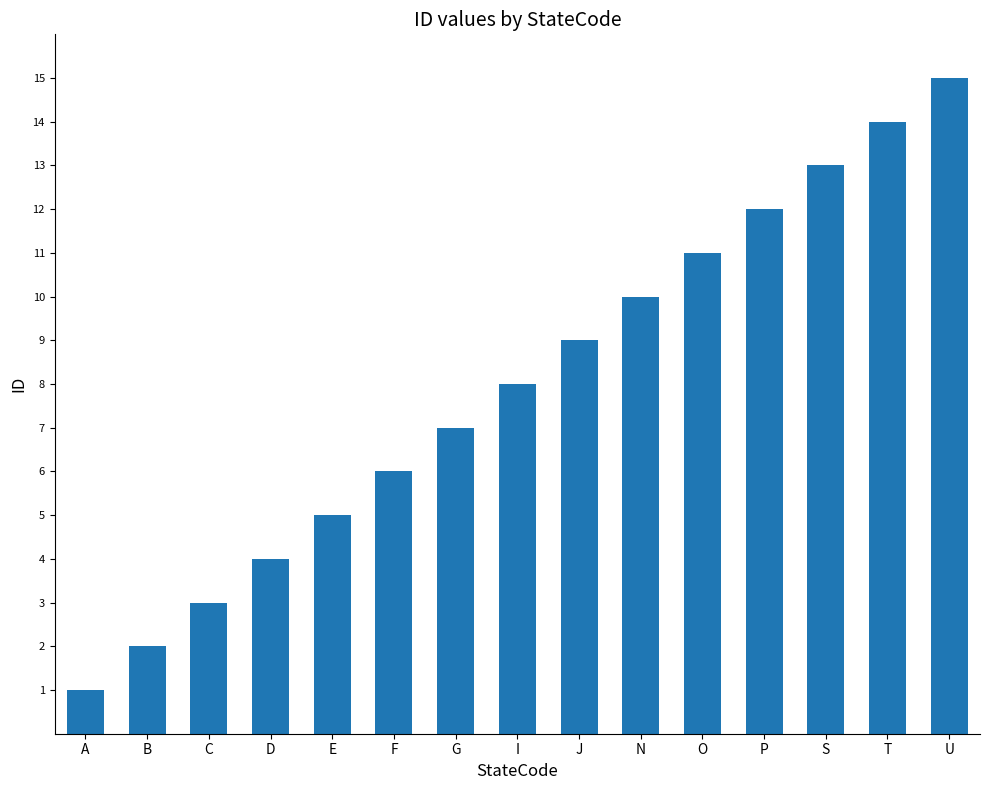

Which has a higher value, I or J?

J